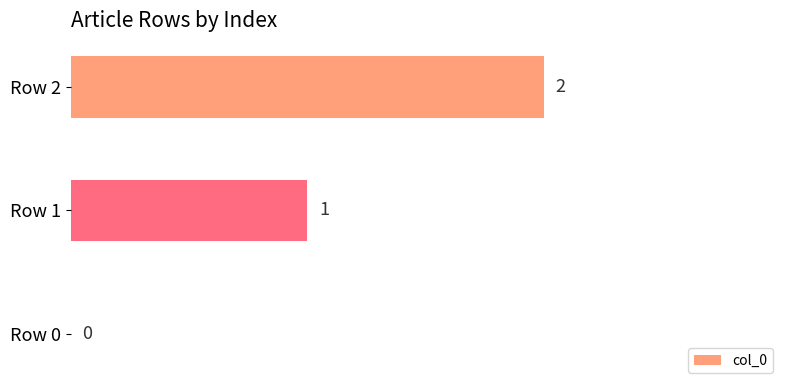

What is the change in value from Row 0 to Row 2?

+2